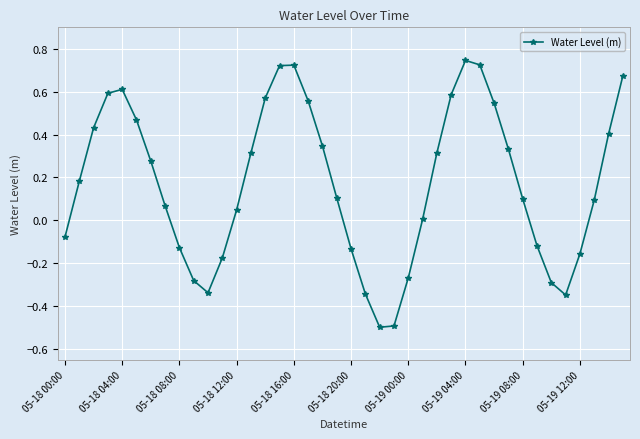

Does the chart have visible grid lines?

Yes